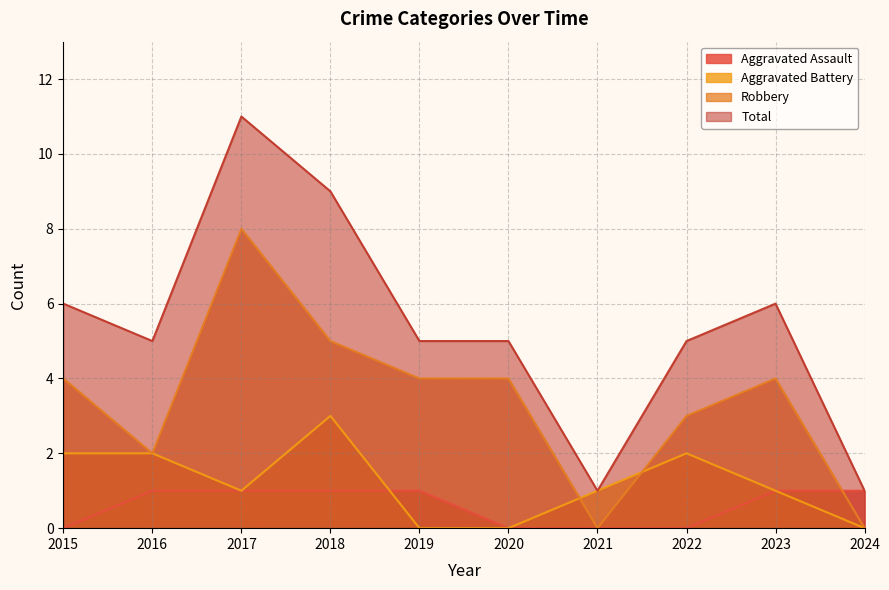

Reading left to right, extract all data points from this chart.

Aggravated Assault: 2015=0	2016=1	2017=1	2018=1	2019=1	2020=0	2021=0	2022=0	2023=1	2024=1
Aggravated Battery: 2015=2	2016=2	2017=1	2018=3	2019=0	2020=0	2021=1	2022=2	2023=1	2024=0
Robbery: 2015=4	2016=2	2017=8	2018=5	2019=4	2020=4	2021=0	2022=3	2023=4	2024=0
Total: 2015=6	2016=5	2017=11	2018=9	2019=5	2020=5	2021=1	2022=5	2023=6	2024=1